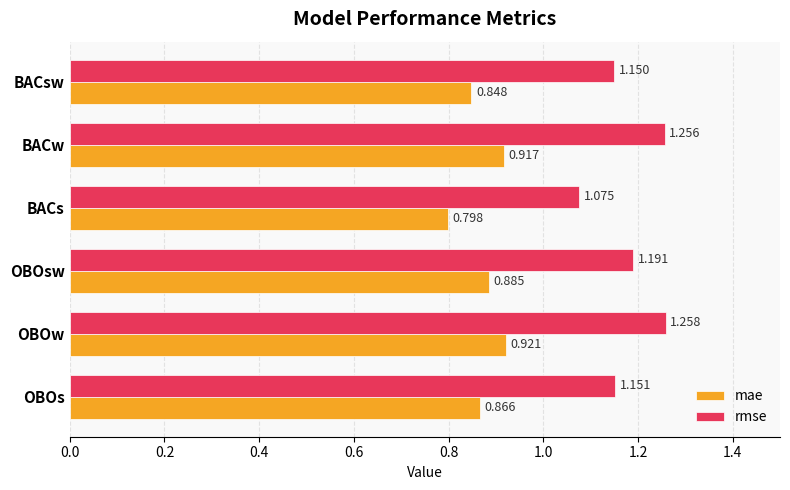

What is the difference between the maximum and second lowest values in the mae series?

0.1